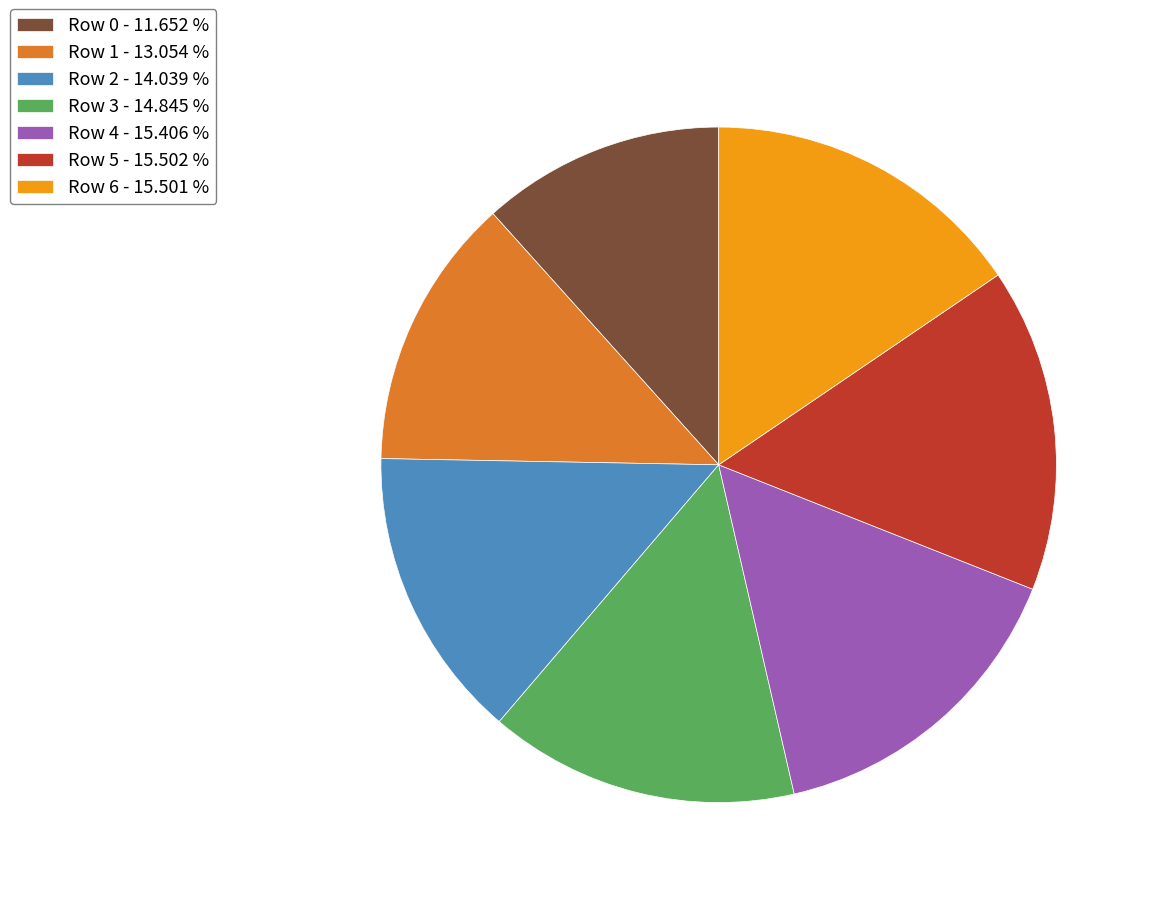

Is there a majority slice in this chart?

No